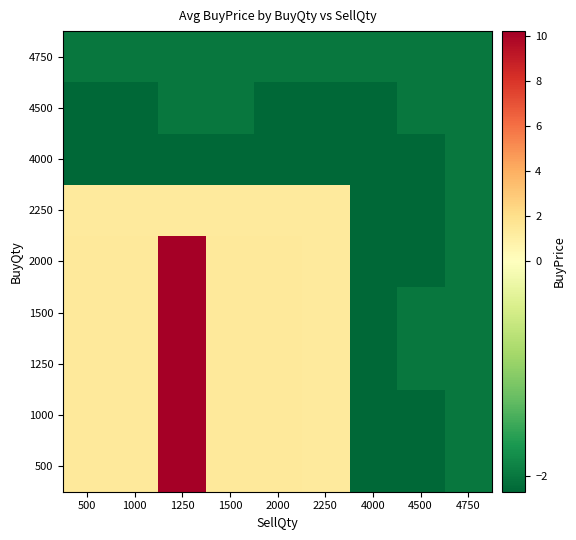

Reading left to right, transcribe all the data shown in this chart.

500: 500=1.4	1000=1.4	1250=10.2	1500=1.4	2000=1.4	2250=1.3	4000=-2.1	4500=-2.1	4750=-2.0
1000: 500=1.4	1000=1.4	1250=10.2	1500=1.4	2000=1.4	2250=1.3	4000=-2.1	4500=-2.1	4750=-2.0
1250: 500=1.4	1000=1.4	1250=10.2	1500=1.4	2000=1.4	2250=1.3	4000=-2.1	4500=-2.0	4750=-2.0
1500: 500=1.4	1000=1.4	1250=10.2	1500=1.4	2000=1.4	2250=1.3	4000=-2.1	4500=-2.0	4750=-2.0
2000: 500=1.4	1000=1.4	1250=10.2	1500=1.4	2000=1.4	2250=1.3	4000=-2.1	4500=-2.1	4750=-2.0
2250: 500=1.3	1000=1.3	1250=1.3	1500=1.3	2000=1.3	2250=1.3	4000=-2.1	4500=-2.1	4750=-2.0
4000: 500=-2.1	1000=-2.1	1250=-2.1	1500=-2.1	2000=-2.1	2250=-2.1	4000=-2.1	4500=-2.1	4750=-2.0
4500: 500=-2.1	1000=-2.1	1250=-2.0	1500=-2.0	2000=-2.1	2250=-2.1	4000=-2.1	4500=-2.0	4750=-2.0
4750: 500=-2.0	1000=-2.0	1250=-2.0	1500=-2.0	2000=-2.0	2250=-2.0	4000=-2.0	4500=-2.0	4750=-2.0